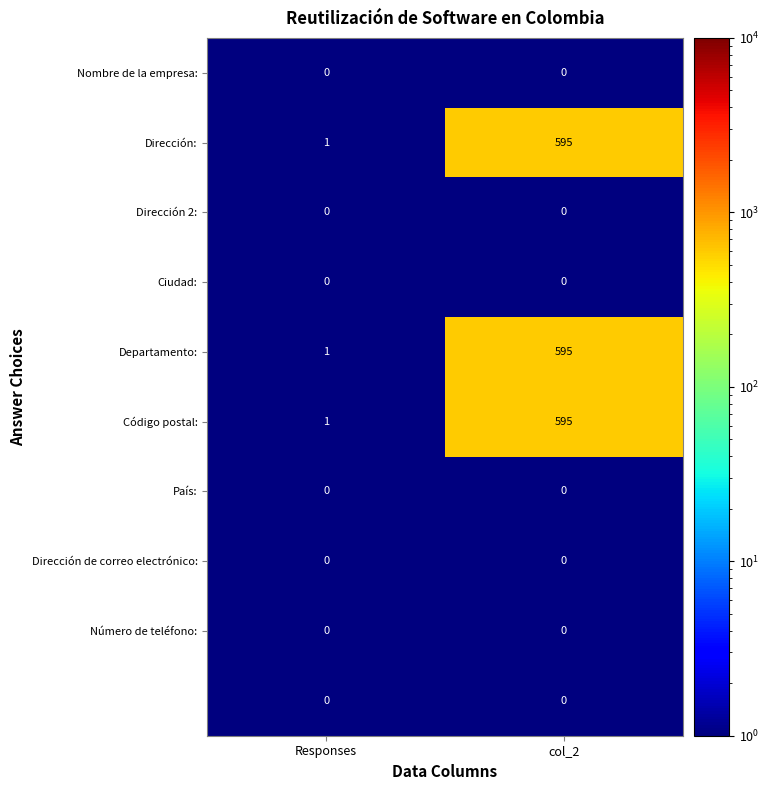

What is the spread (max minus min) of values at col_2?

595